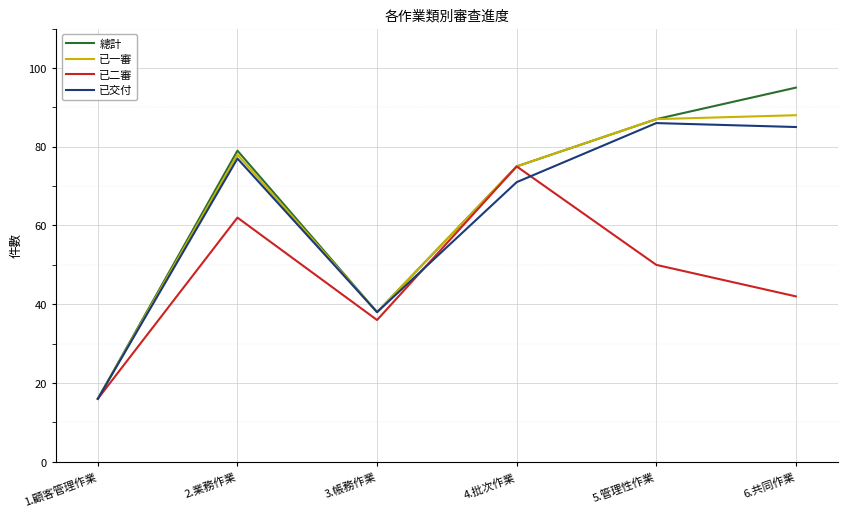

How many interior local peaks does the 已一審 series have?

1